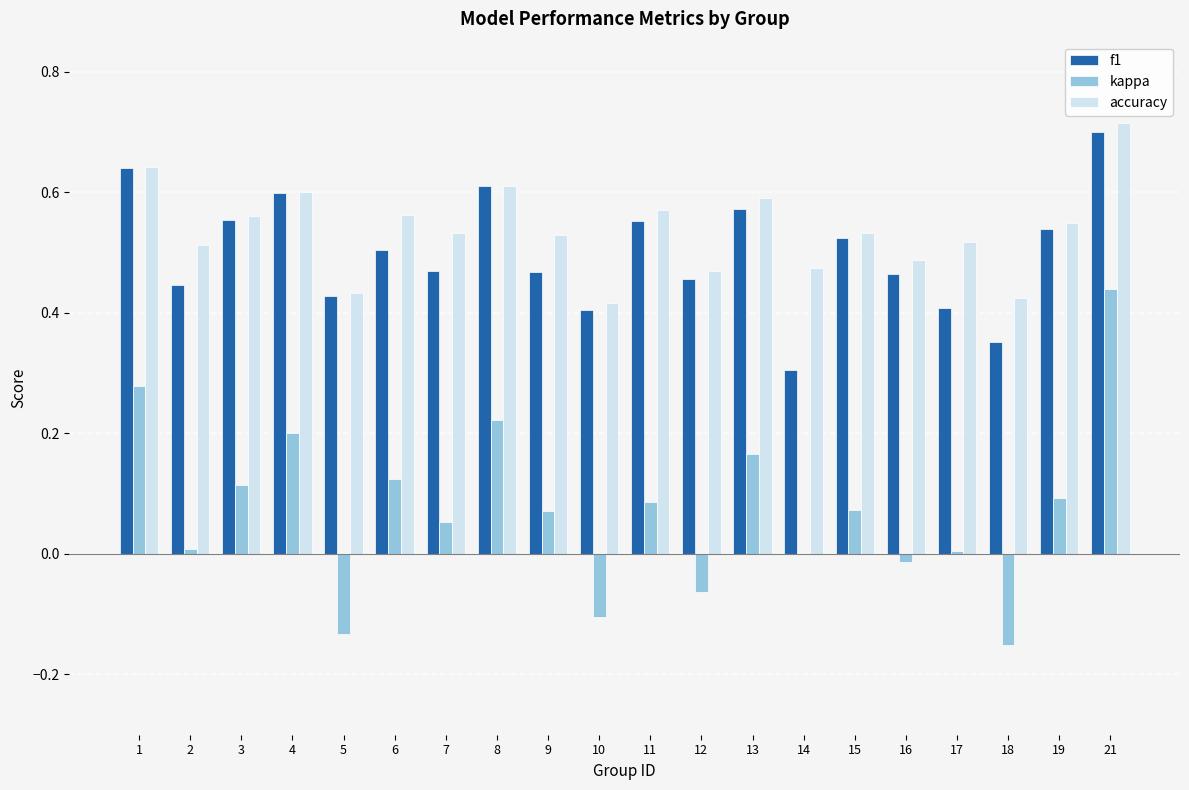

Which label corresponds to the largest value in the chart?

21